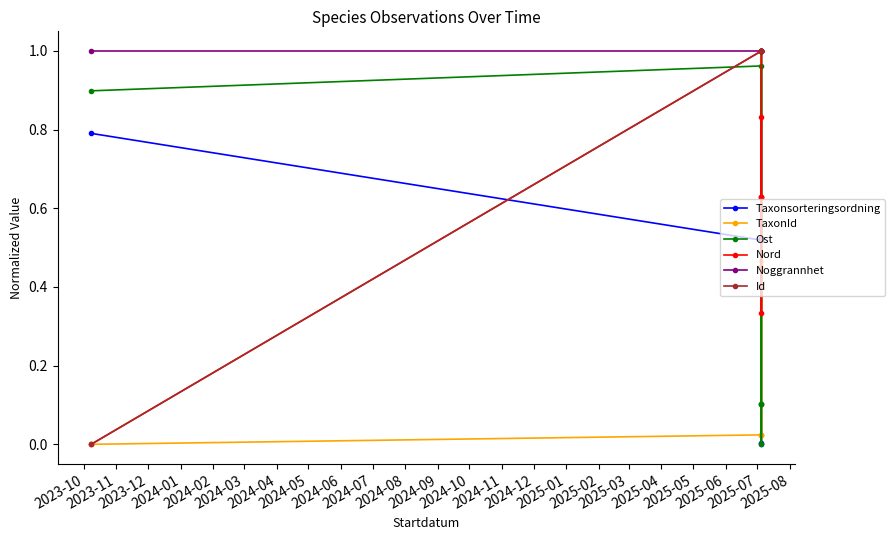

In Id, how many points are higher than both neighbors (excluding endpoints)?

1